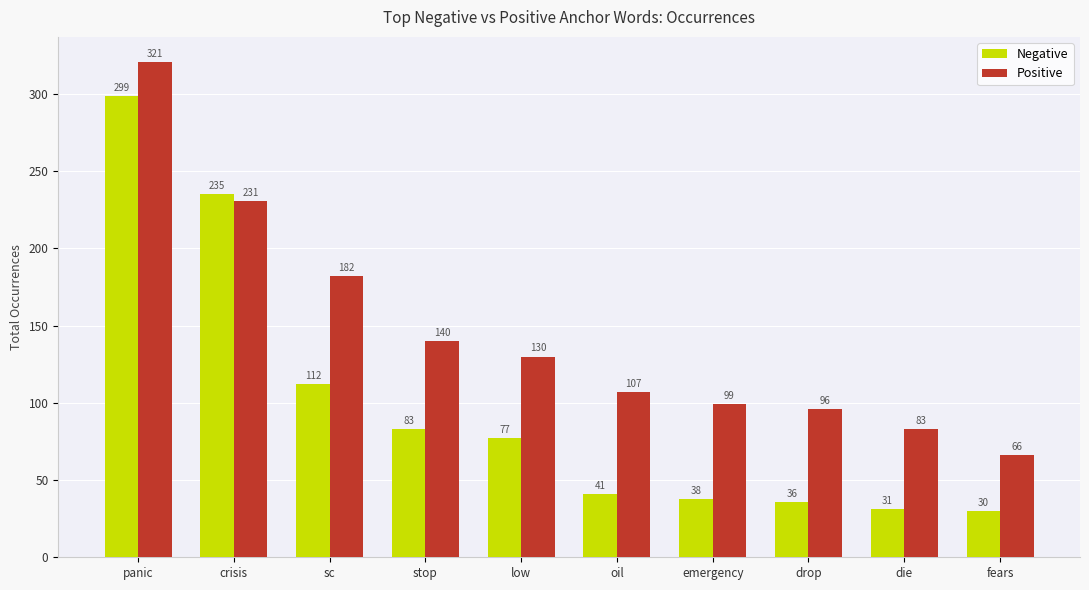

What are all the series names shown in the legend?

Negative, Positive